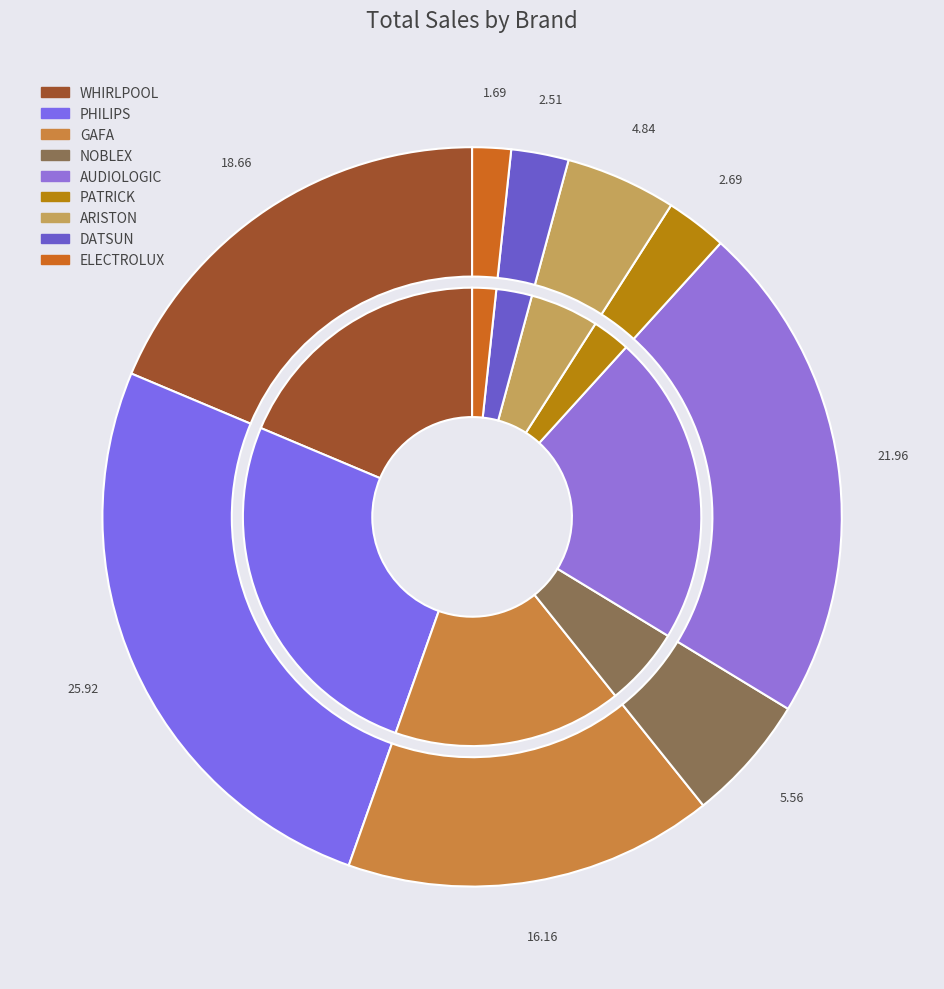

What percentage is the AUDIOLOGIC slice, to the nearest percent?

22%